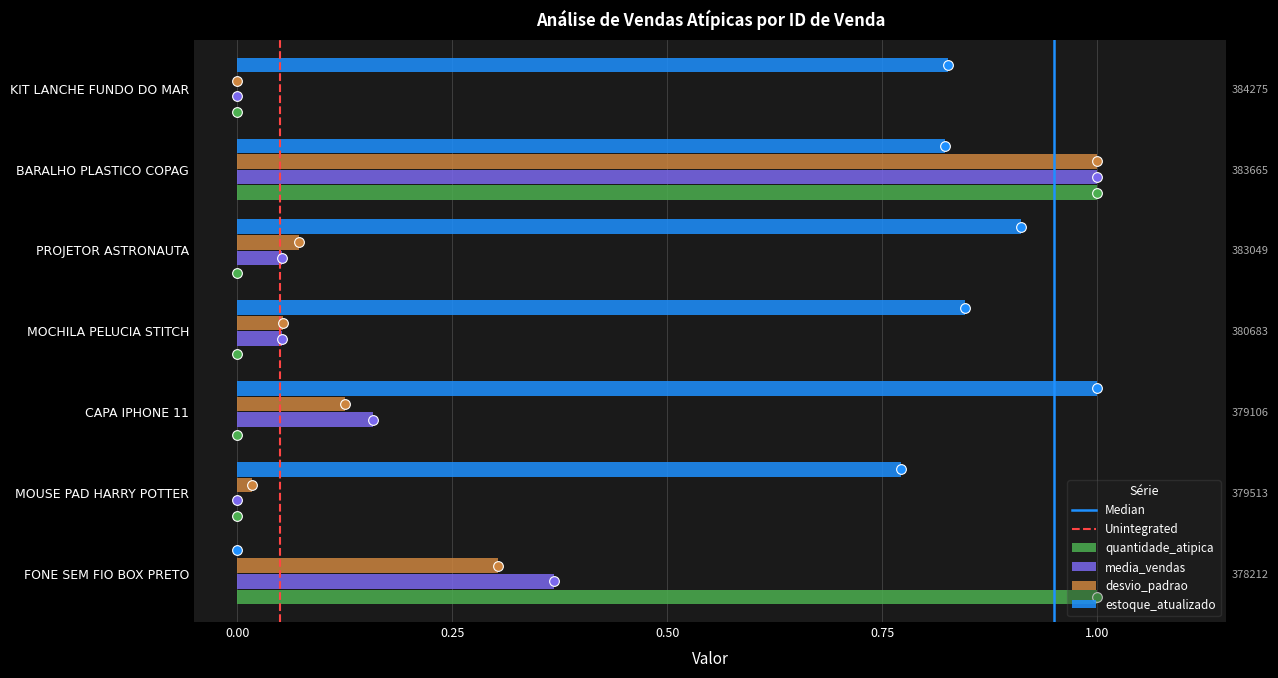

What is the sum of all quantidade_atipica values?

2.0